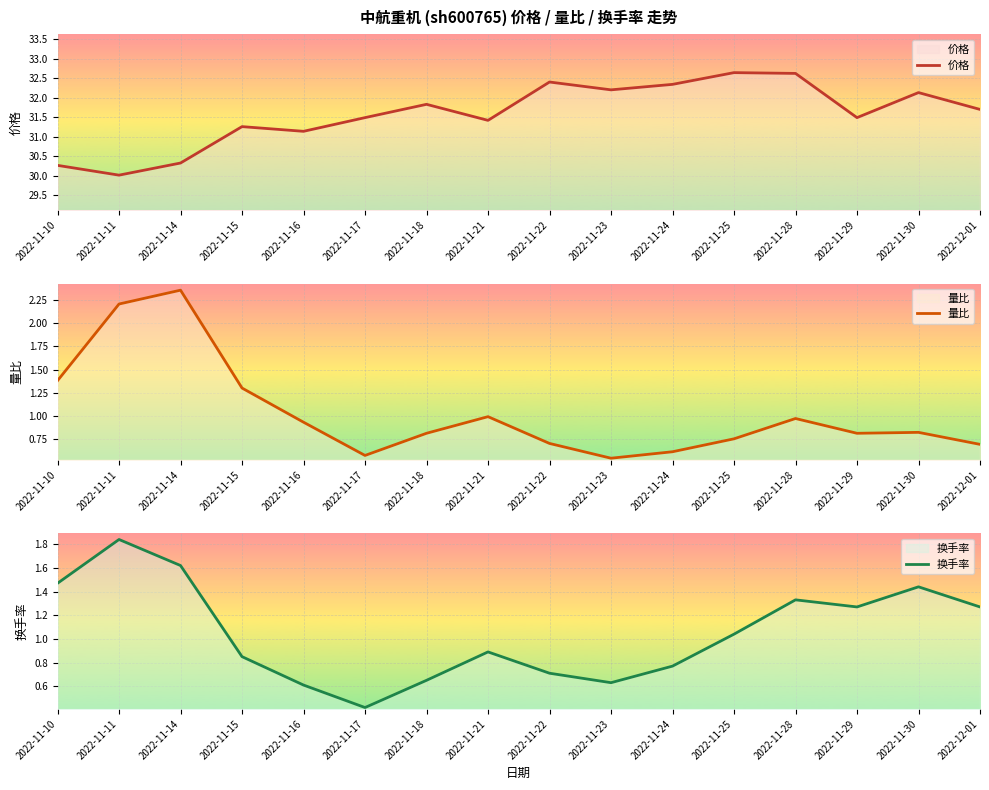

Reading left to right, extract all data points from this chart.

价格: 30.3	30.0	30.3	31.3	31.1	31.5	31.8	31.4	32.4	32.2	32.3	32.6	32.6	31.5	32.1	31.7
量比: 1.4	2.2	2.4	1.3	0.9	0.6	0.8	1.0	0.7	0.5	0.6	0.8	1.0	0.8	0.8	0.7
换手率: 1.5	1.8	1.6	0.8	0.6	0.4	0.7	0.9	0.7	0.6	0.8	1.0	1.3	1.3	1.4	1.3